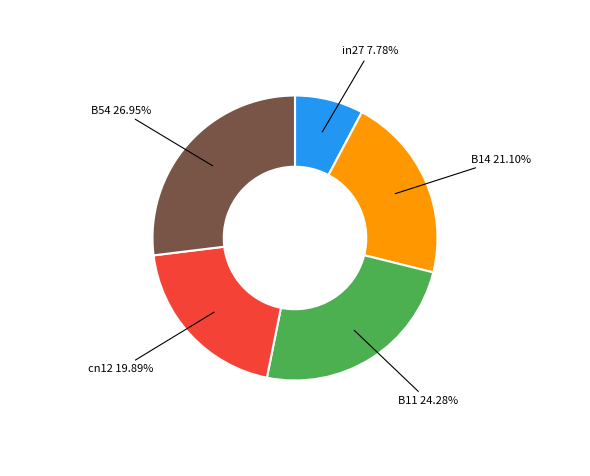

To the nearest percent, what is the difference between the largest and smallest slice percentages?

19%